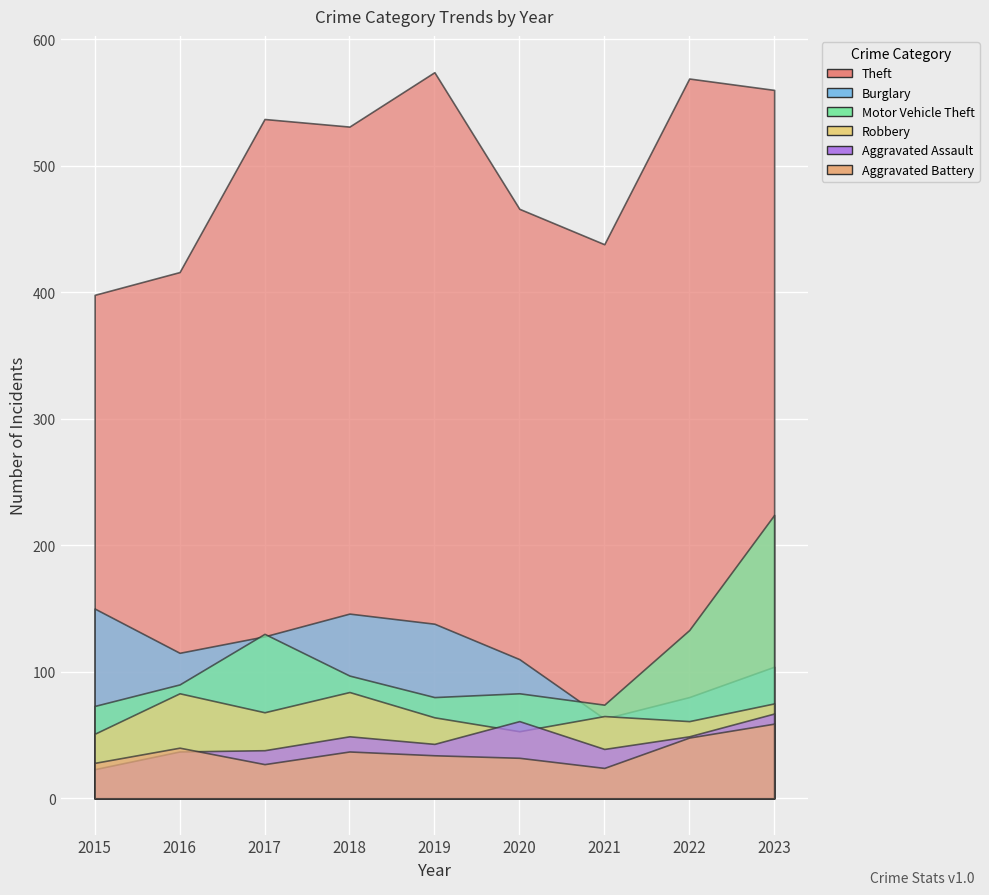

Which category has the lowest value across all series?

2015